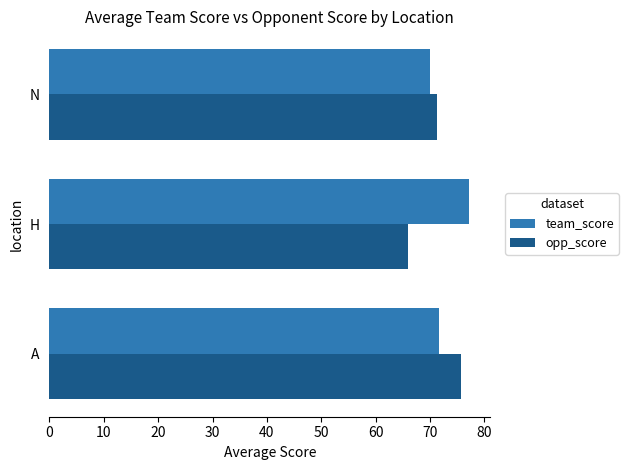

At which category is the sum across all series the highest?

A